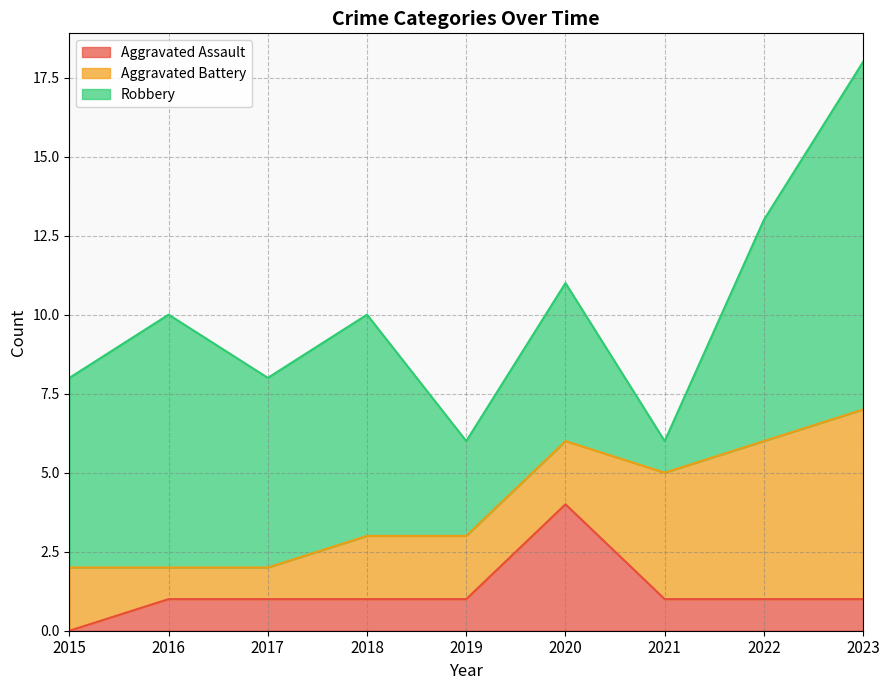

What is the value of the Aggravated Battery point at the 3rd from the left?

1